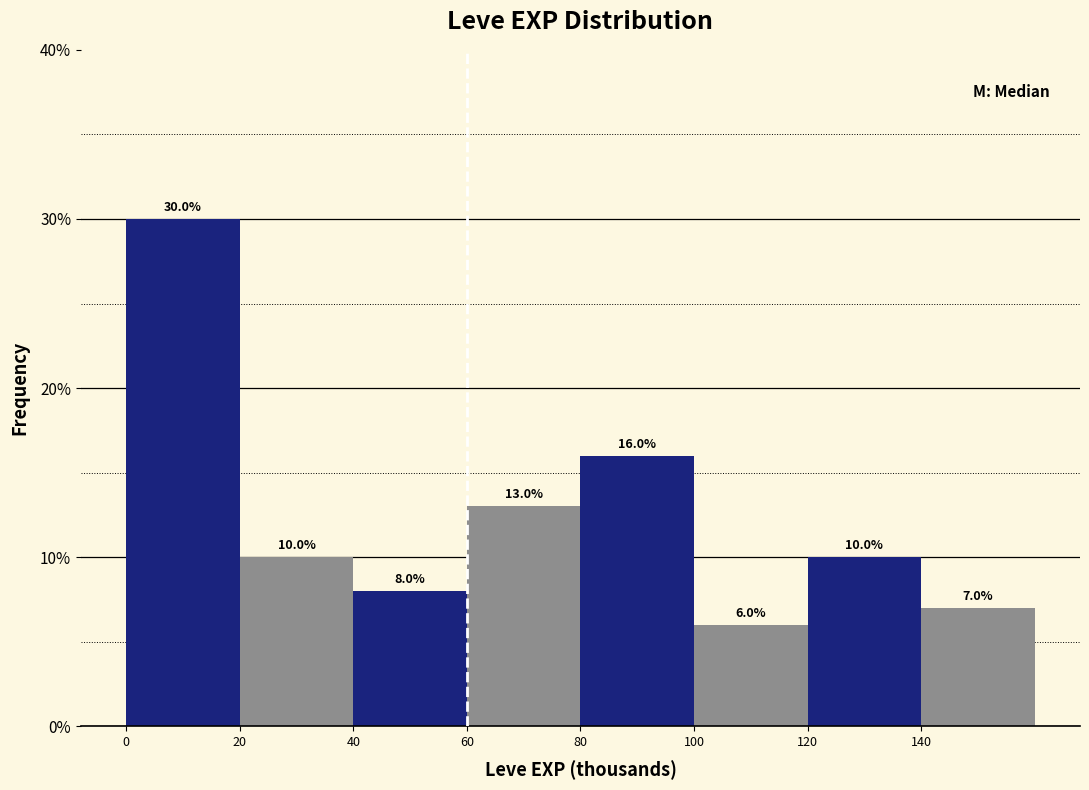

Reading left to right, list every bar in this chart as the range it spans on the x-axis followed by its height.

0 to 20: 30.0
20 to 40: 10.0
40 to 60: 8.0
60 to 80: 13.0
80 to 100: 16.0
100 to 120: 6.0
120 to 140: 10.0
140 to 160: 7.0